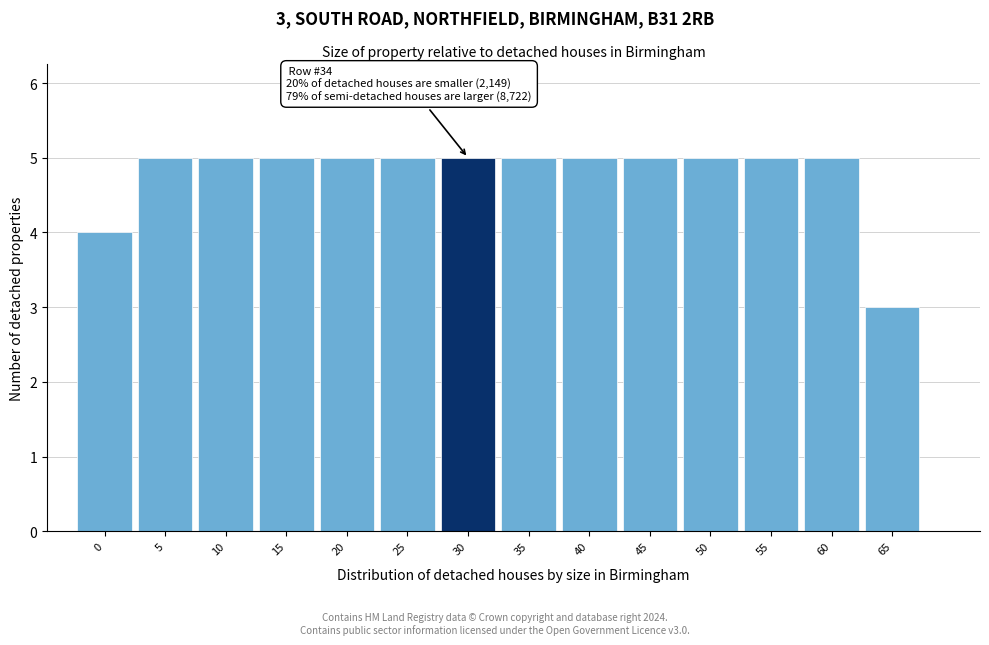

Reading right to left, extract all data points from this chart.

65=3	60=5	55=5	50=5	45=5	40=5	35=5	30=5	25=5	20=5	15=5	10=5	5=5	0=4